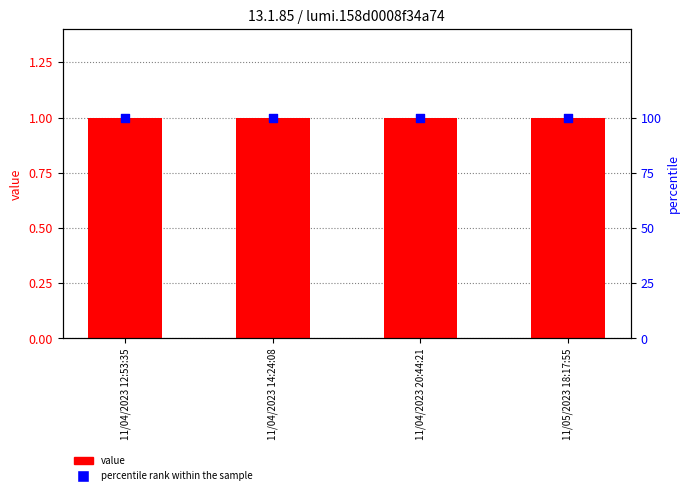

What are all the series names shown in the legend?

value, percentile rank within the sample